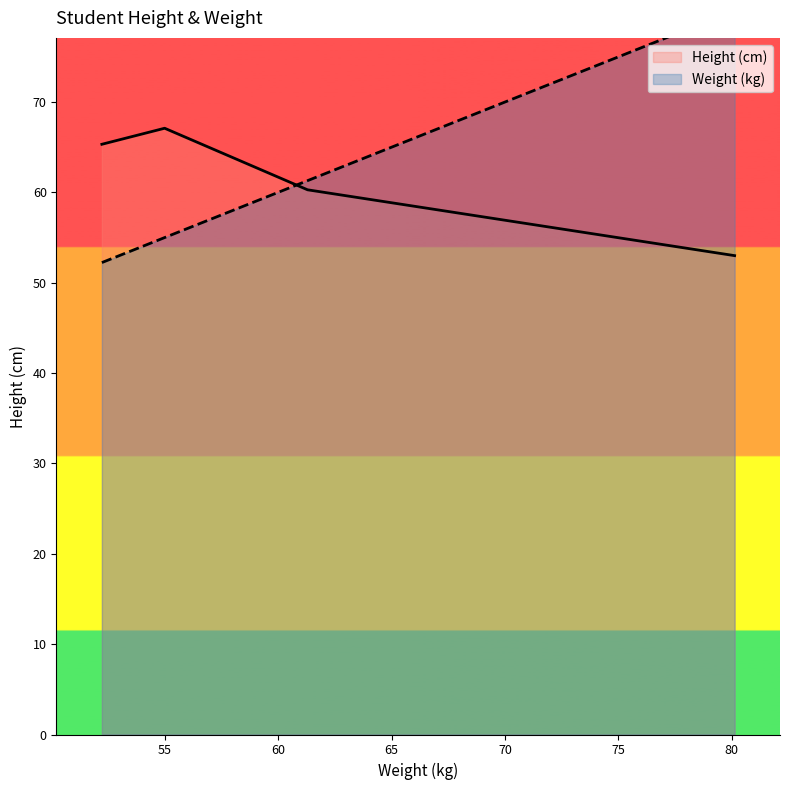

What is the total value across all series at 80.124?

133.1